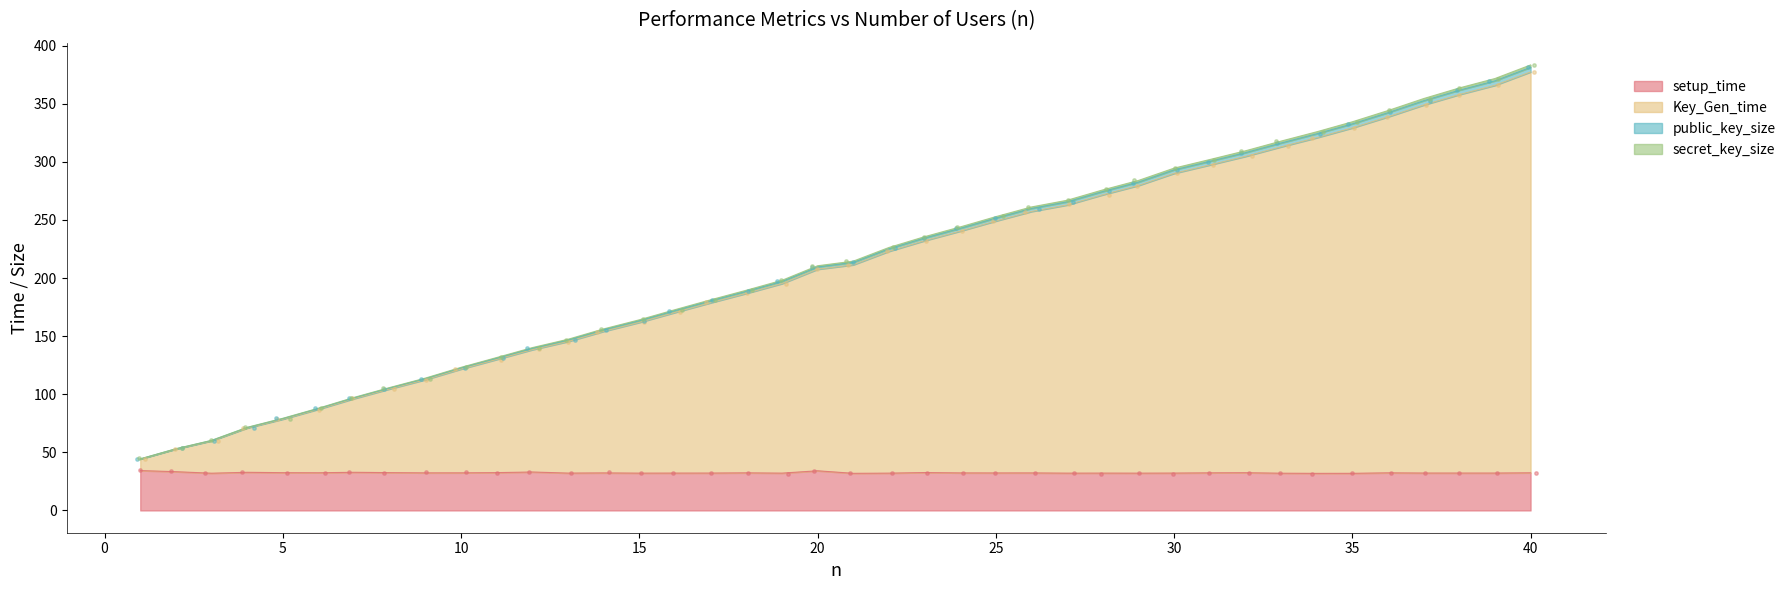

Is the value of setup_time at 21 greater than the value of secret_key_size at 35?

No